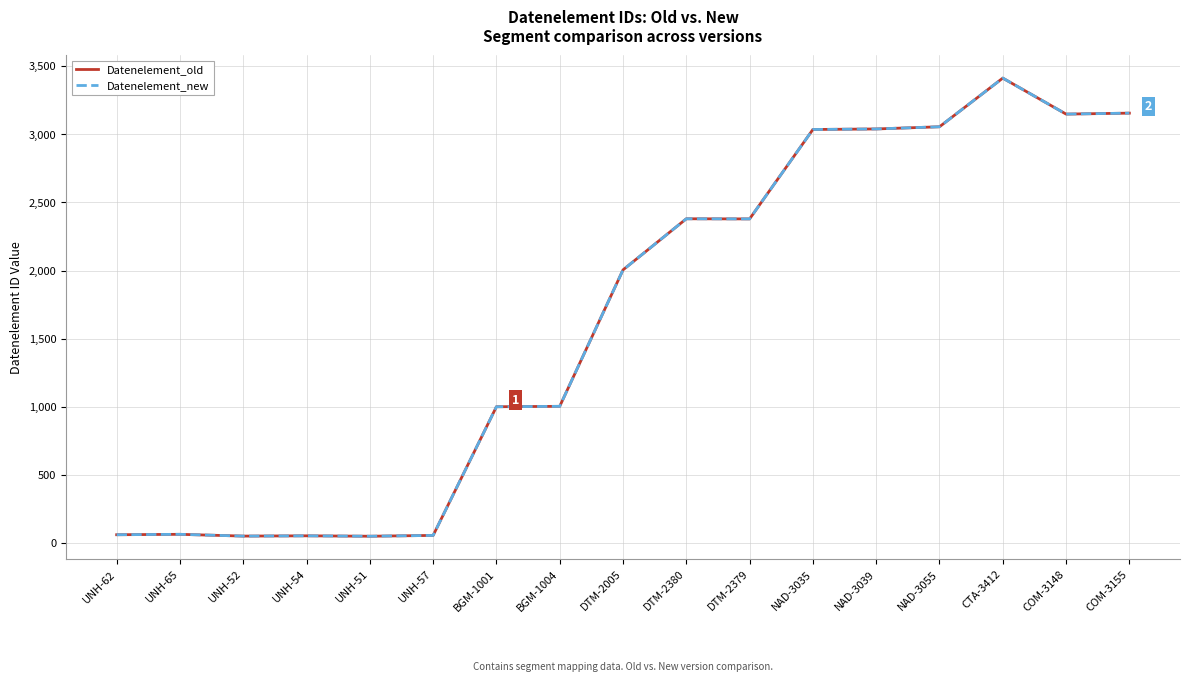

Reading left to right, what are all the values shown in this chart?

Datenelement_old: UNH-62=62	UNH-65=65	UNH-52=52	UNH-54=54	UNH-51=51	UNH-57=57	BGM-1001=1001	BGM-1004=1004	DTM-2005=2005	DTM-2380=2380	DTM-2379=2379	NAD-3035=3035	NAD-3039=3039	NAD-3055=3055	CTA-3412=3412	COM-3148=3148	COM-3155=3155
Datenelement_new: UNH-62=62	UNH-65=65	UNH-52=52	UNH-54=54	UNH-51=51	UNH-57=57	BGM-1001=1001	BGM-1004=1004	DTM-2005=2005	DTM-2380=2380	DTM-2379=2379	NAD-3035=3035	NAD-3039=3039	NAD-3055=3055	CTA-3412=3412	COM-3148=3148	COM-3155=3155